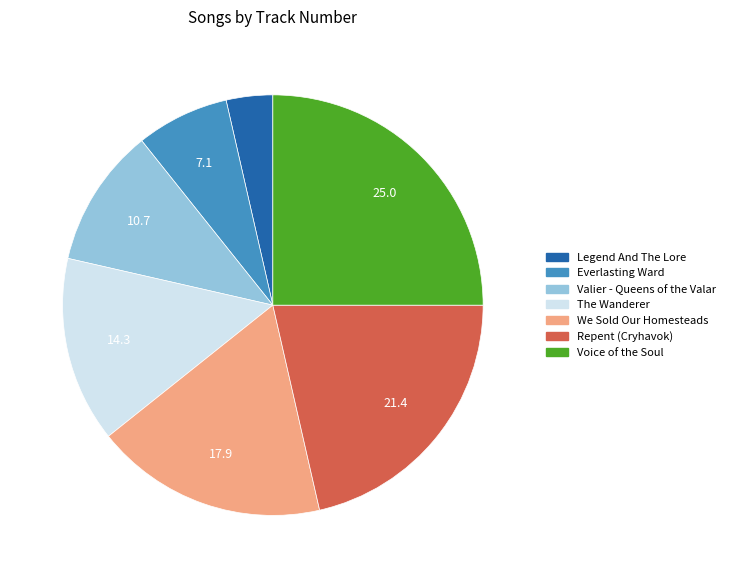

Rank the categories by value from lowest to highest.

Legend And The Lore, Everlasting Ward, Valier - Queens of the Valar, The Wanderer, We Sold Our Homesteads, Repent (Cryhavok), Voice of the Soul